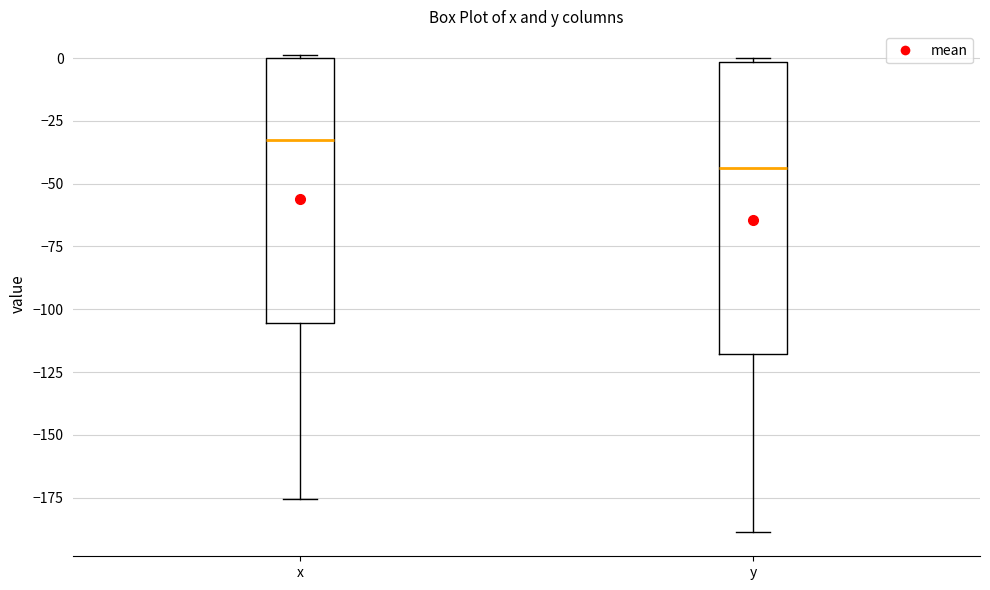

Reading left to right, transcribe this box plot: for each box, give where its median line is, the range the box spans, and where its two whiskers end, as read against the y-axis. The values are not printed on the chart, so give them approximately, as read against the axis.

x: median -35, box -105 to 0, whiskers -175 to 0
y: median -45, box -120 to 0, whiskers -190 to 0 (just above the box's upper edge)